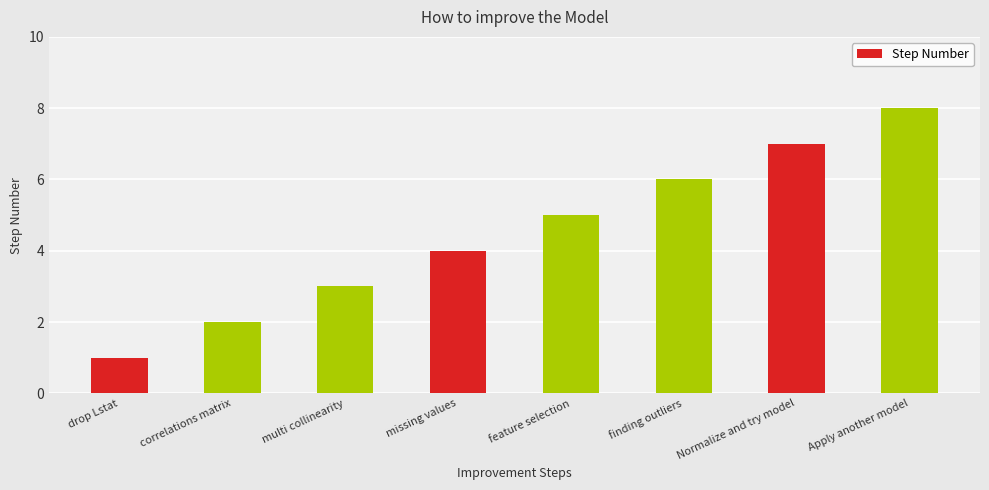

How many bars are there in total?

8